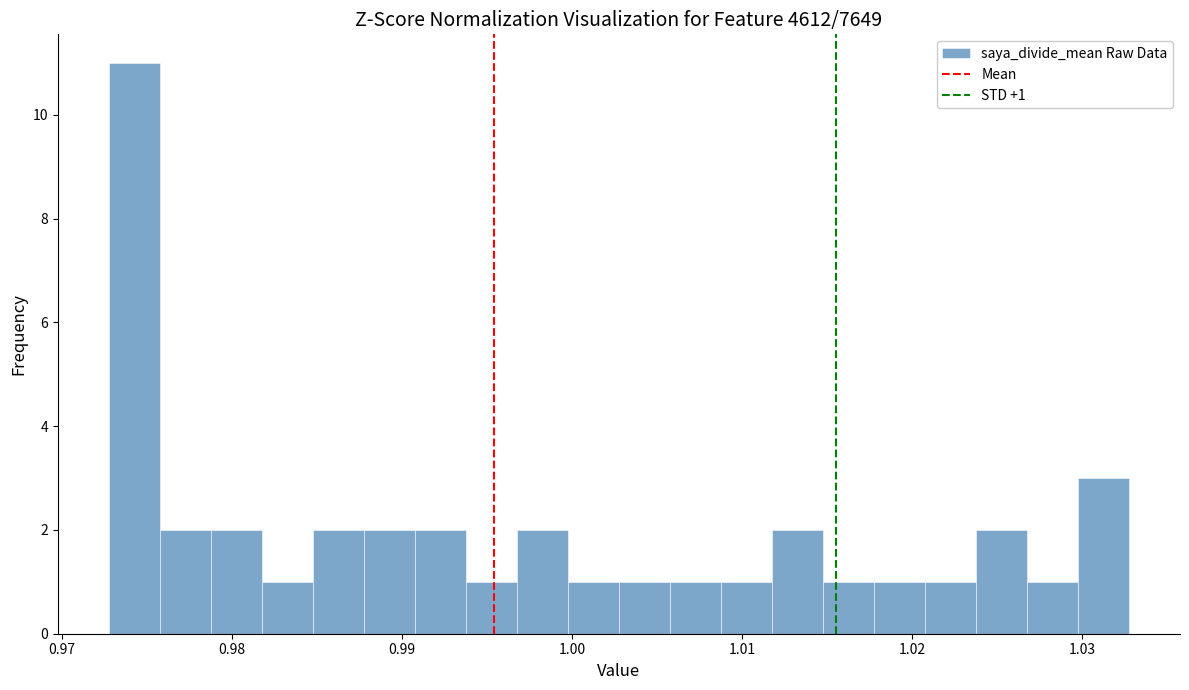

Read against the x-axis, roughly where is the centre of the tallest bar?

0.974